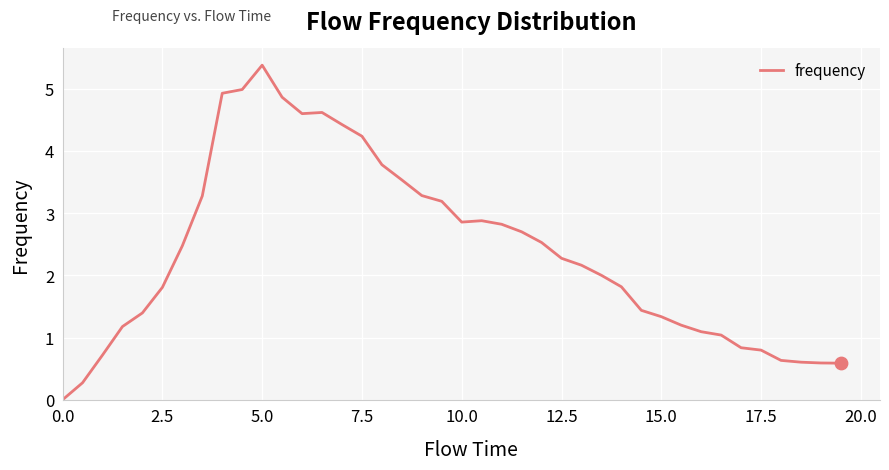

What is the maximum value shown in the chart?

5.4